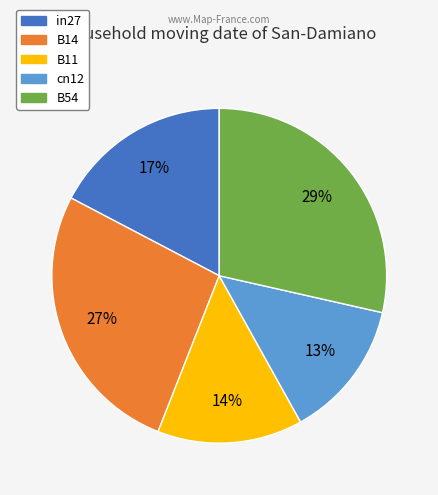

Rank the categories by value from highest to lowest.

B54, B14, in27, B11, cn12